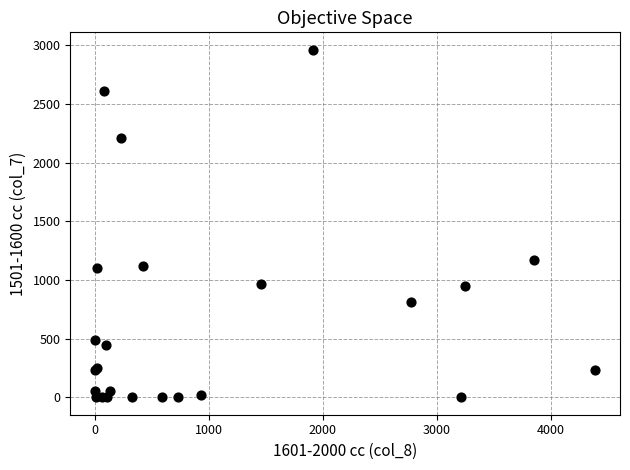

What Y value in the scatter plot is closest to 1481?

1171